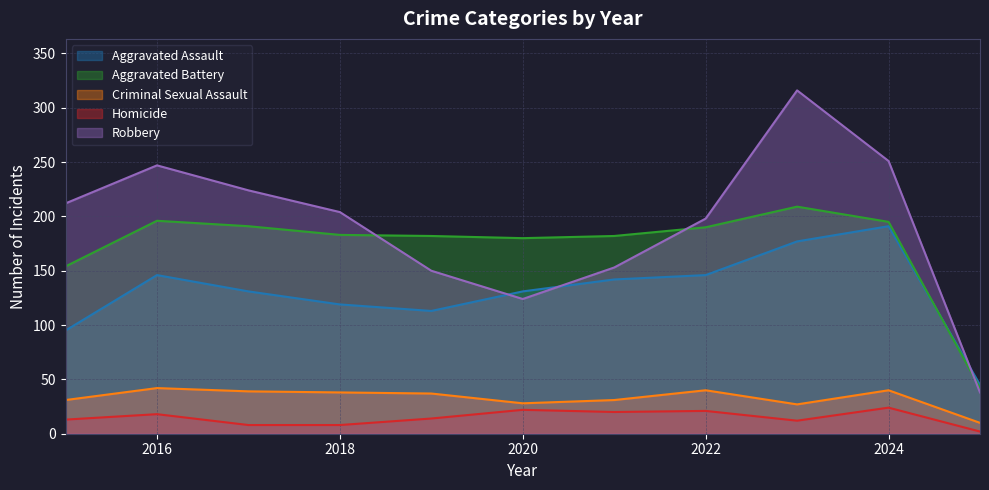

What is the maximum value shown in the chart?

316